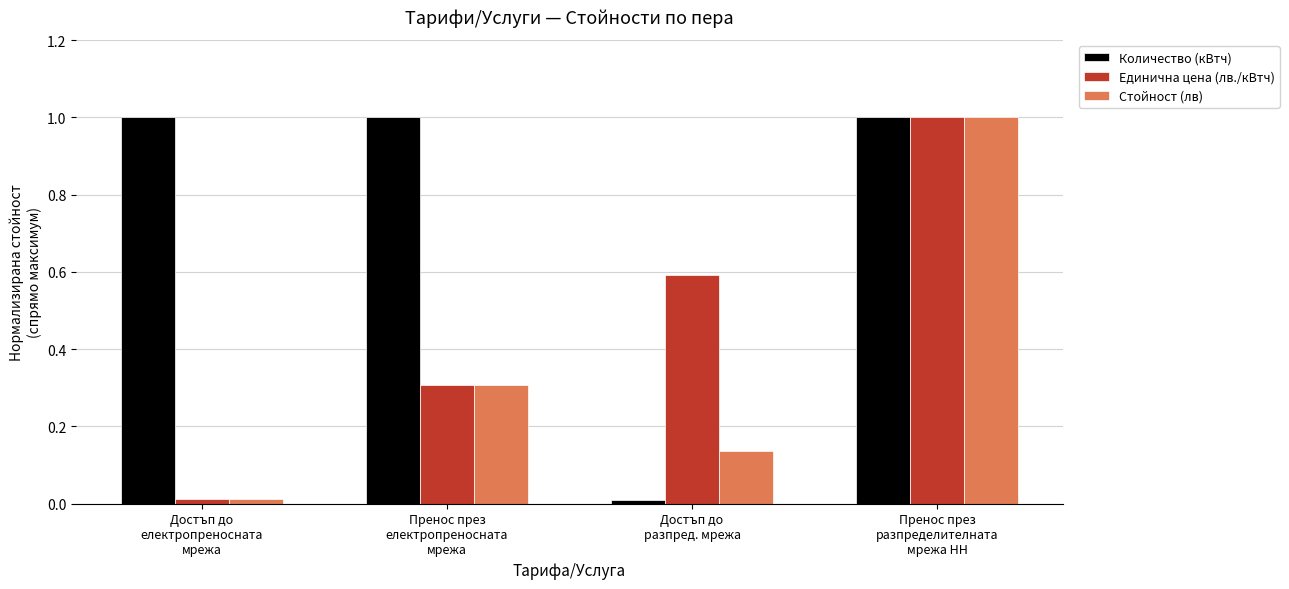

What is the difference between the maximum and minimum values in the Стойност (лв) series?

1.0